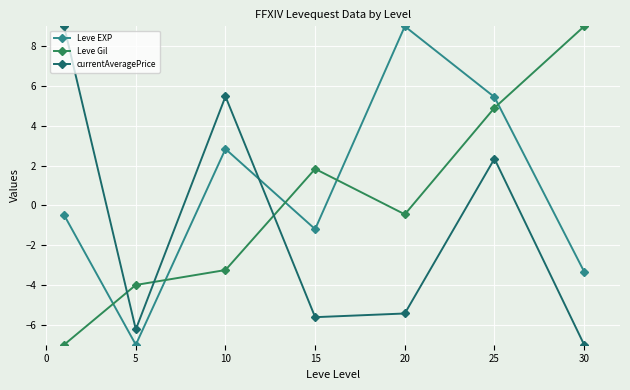

In Leve EXP, how many points are higher than both neighbors (excluding endpoints)?

2